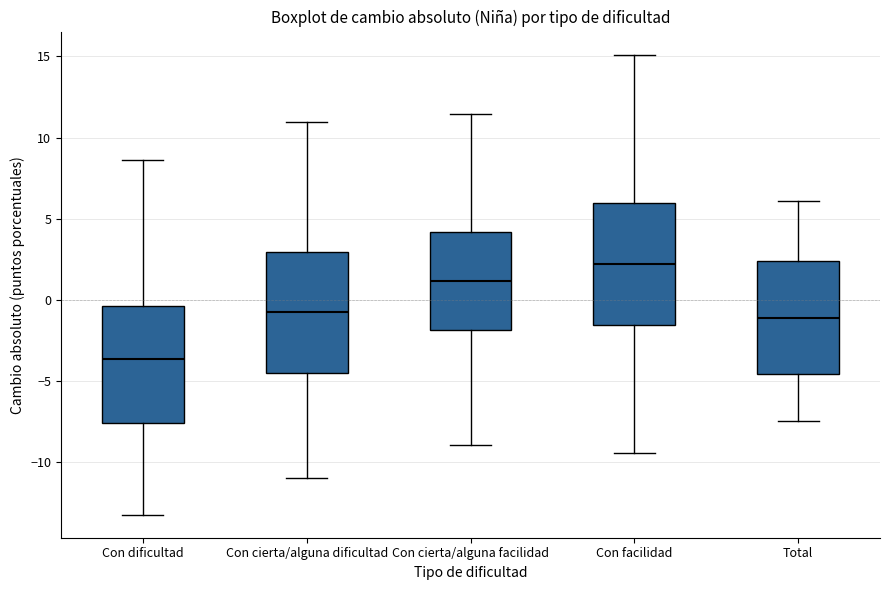

Reading left to right, transcribe this box plot: for each box, give where its median line is, the range the box spans, and where its two whiskers end, as read against the y-axis. The values are not printed on the chart, so give them approximately, as read against the axis.

Con dificultad: median -3.5, box -7.5 to -0.5, whiskers -13.0 to 8.5
Con cierta/alguna dificultad: median -1.0, box -4.5 to 3.0, whiskers -11.0 to 11.0
Con cierta/alguna facilidad: median 1.0, box -2.0 to 4.0, whiskers -9.0 to 11.5
Con facilidad: median 2.0, box -1.5 to 6.0, whiskers -9.5 to 15.0
Total: median -1.0, box -4.5 to 2.5, whiskers -7.5 to 6.0